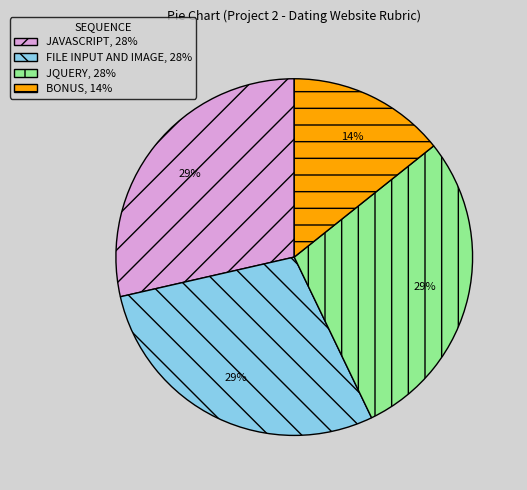

The JAVASCRIPT, 28% slice represents 29% of the pie. True or false?

True